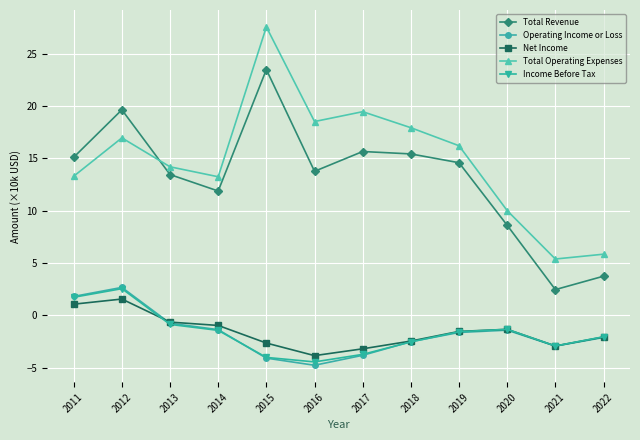

Is it true that Total Revenue equals 6.7 at 2015?

False